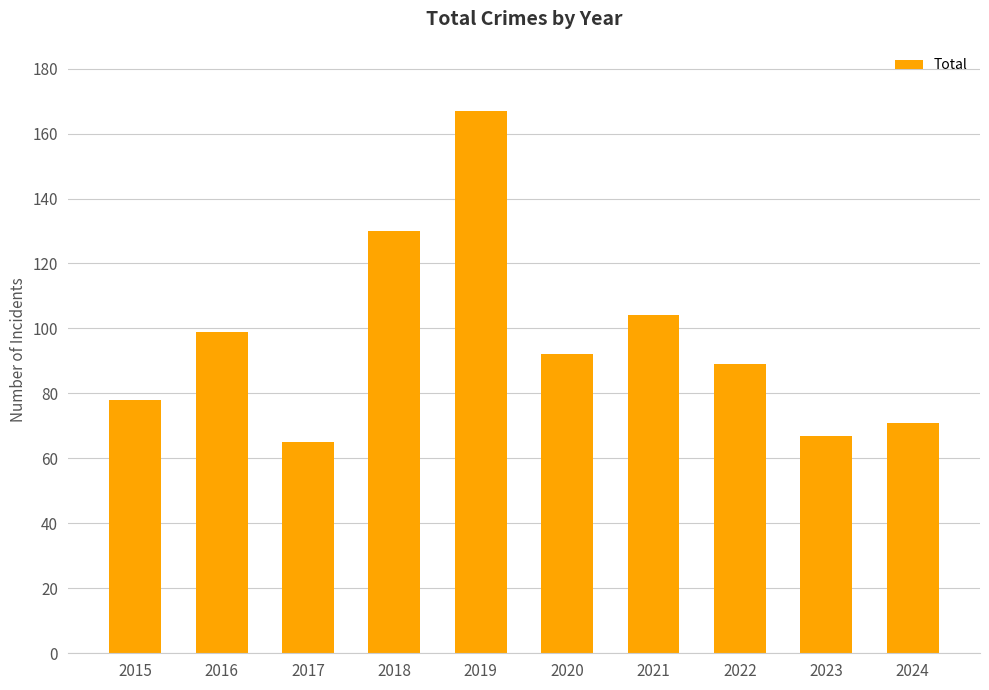

At which category does the chart reach its peak across all series?

2019